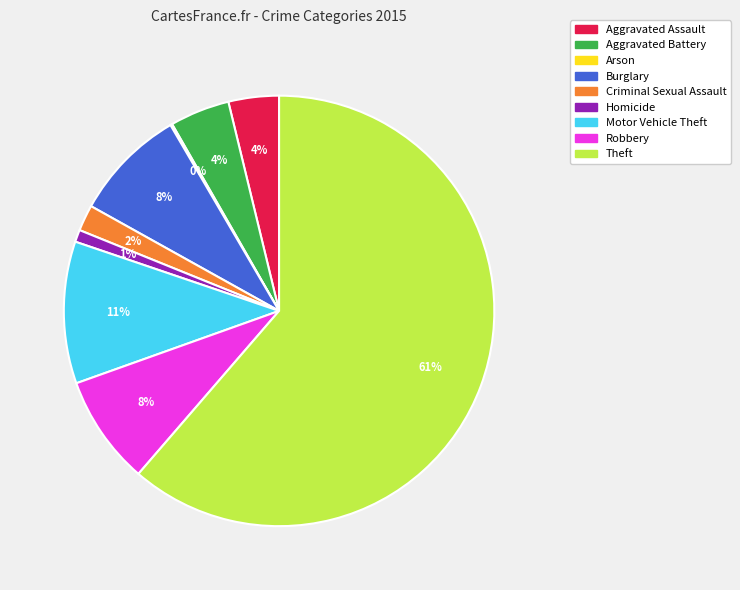

Is it true that Burglary is 1% of the pie?

False